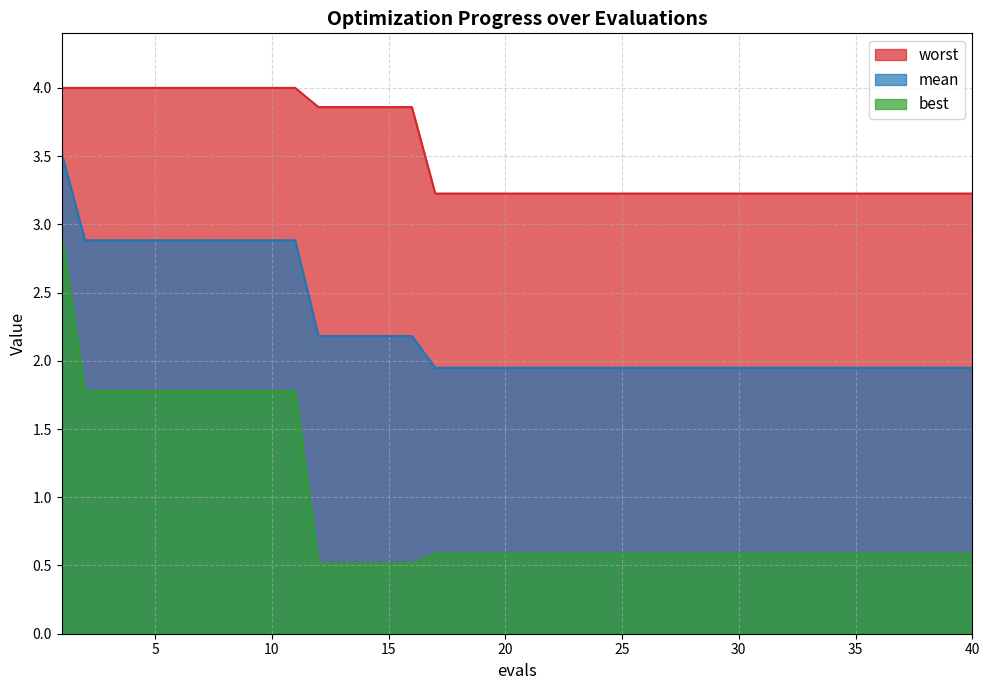

True or false: best has more than 0 points higher than both neighbors.

False